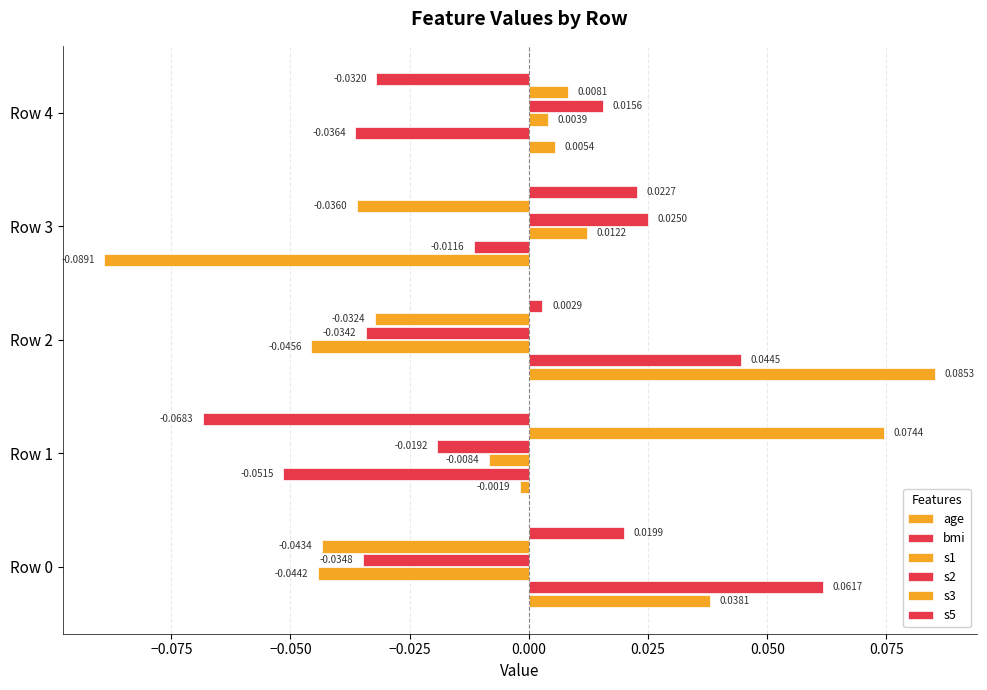

How many values in s1 are above zero?

2